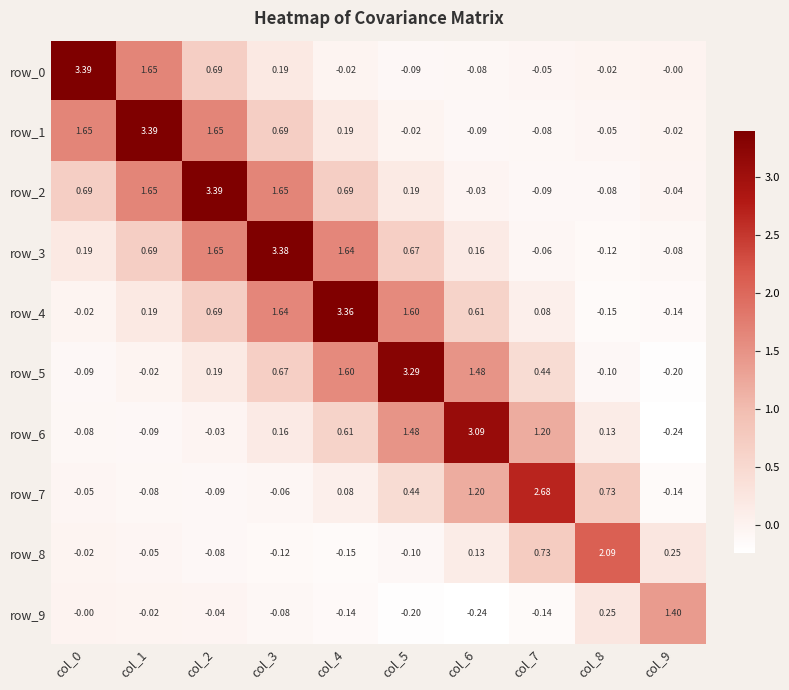

True or false: row_3 has a value of 0.0 at col_6.

False